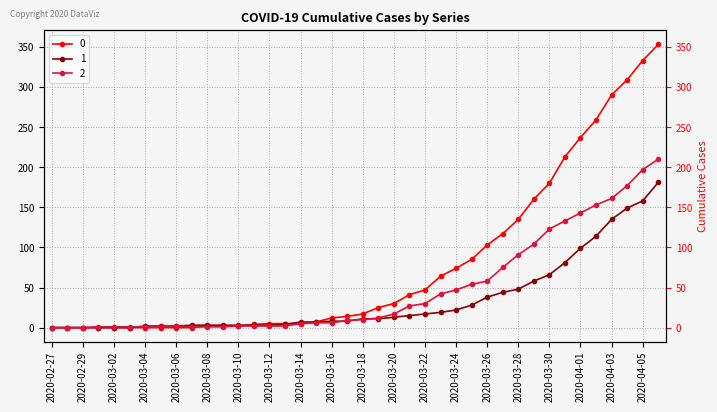

Reading right to left, list all the values displayed in this chart.

0: 2020-04-06=353	2020-04-05=333	2020-04-04=309	2020-04-03=290	2020-04-02=259	2020-04-01=237	2020-03-31=213	2020-03-30=180	2020-03-29=160	2020-03-28=135	2020-03-27=117	2020-03-26=103	2020-03-25=85	2020-03-24=74	2020-03-23=64	2020-03-22=47	2020-03-21=41	2020-03-20=30	2020-03-19=25	2020-03-18=17	2020-03-17=14	2020-03-16=12	2020-03-15=7	2020-03-14=5	2020-03-13=5	2020-03-12=5	2020-03-11=4	2020-03-10=2	2020-03-09=2	2020-03-08=2	2020-03-07=0	2020-03-06=0	2020-03-05=0	2020-03-04=0	2020-03-03=0	2020-03-02=0	2020-03-01=0	2020-02-29=0	2020-02-28=0	2020-02-27=0
1: 2020-04-06=181	2020-04-05=158	2020-04-04=149	2020-04-03=135	2020-04-02=114	2020-04-01=99	2020-03-31=81	2020-03-30=66	2020-03-29=58	2020-03-28=48	2020-03-27=44	2020-03-26=38	2020-03-25=28	2020-03-24=22	2020-03-23=19	2020-03-22=17	2020-03-21=15	2020-03-20=13	2020-03-19=11	2020-03-18=11	2020-03-17=8	2020-03-16=8	2020-03-15=7	2020-03-14=7	2020-03-13=4	2020-03-12=3	2020-03-11=3	2020-03-10=3	2020-03-09=3	2020-03-08=3	2020-03-07=3	2020-03-06=2	2020-03-05=2	2020-03-04=2	2020-03-03=0	2020-03-02=0	2020-03-01=0	2020-02-29=0	2020-02-28=0	2020-02-27=0
2: 2020-04-06=210	2020-04-05=197	2020-04-04=177	2020-04-03=161	2020-04-02=153	2020-04-01=143	2020-03-31=133	2020-03-30=123	2020-03-29=104	2020-03-28=91	2020-03-27=75	2020-03-26=58	2020-03-25=54	2020-03-24=47	2020-03-23=42	2020-03-22=30	2020-03-21=27	2020-03-20=17	2020-03-19=12	2020-03-18=10	2020-03-17=9	2020-03-16=6	2020-03-15=6	2020-03-14=5	2020-03-13=2	2020-03-12=2	2020-03-11=2	2020-03-10=2	2020-03-09=1	2020-03-08=1	2020-03-07=1	2020-03-06=2	2020-03-05=1	2020-03-04=1	2020-03-03=1	2020-03-02=1	2020-03-01=1	2020-02-29=0	2020-02-28=0	2020-02-27=0